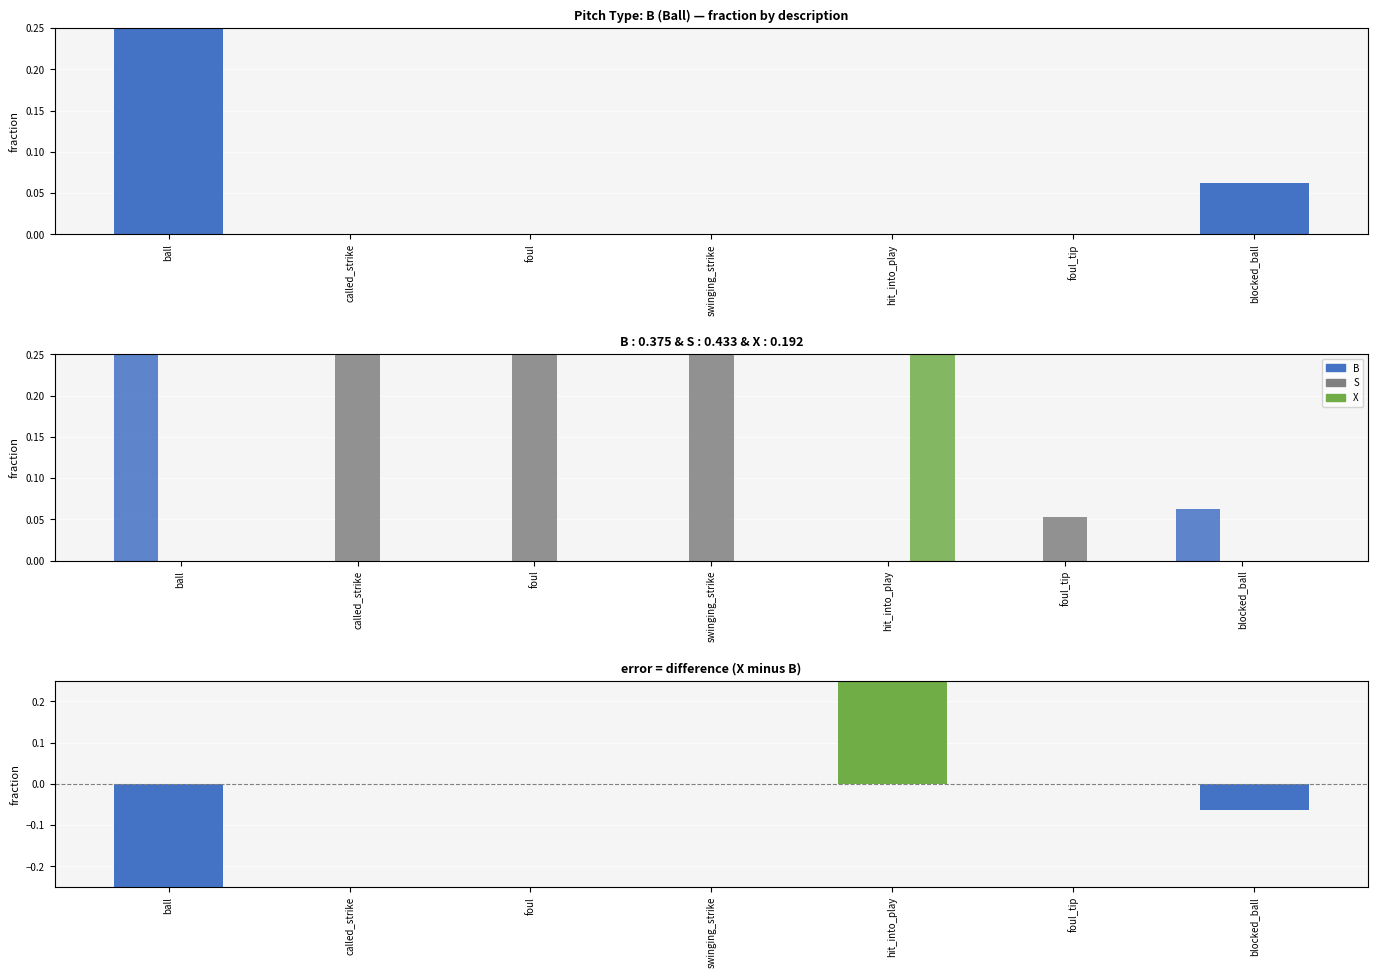

How many positive values does the S series have?

4